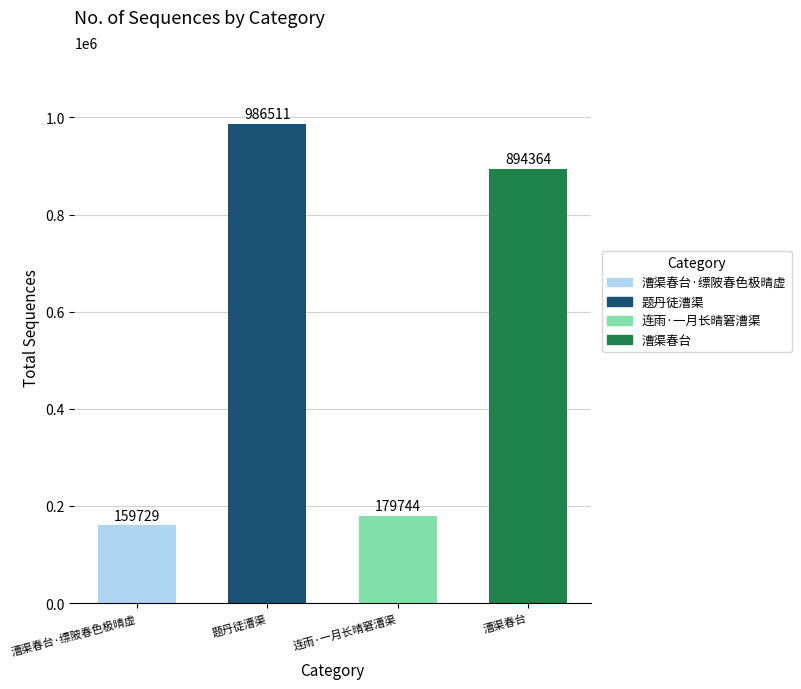

What is the sum of the values at 漕渠春台 and 连雨·一月长晴窘漕渠?

1074108